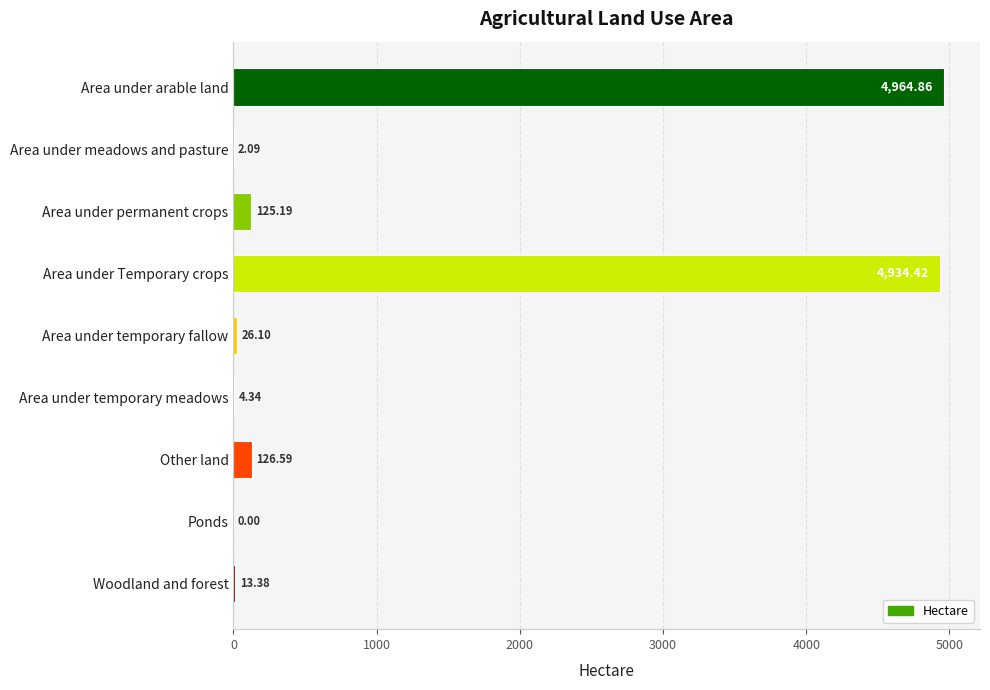

At which label is the value closest to 2482?

Other land